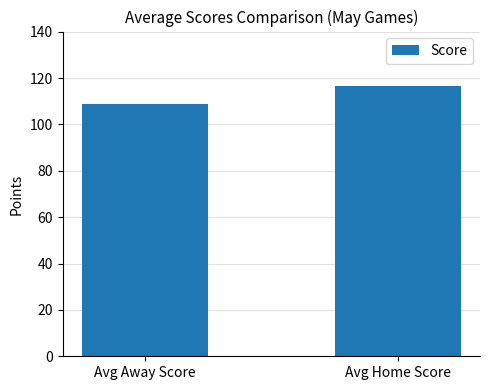

True or false: the data shows 116.7 at Avg Home Score.

True